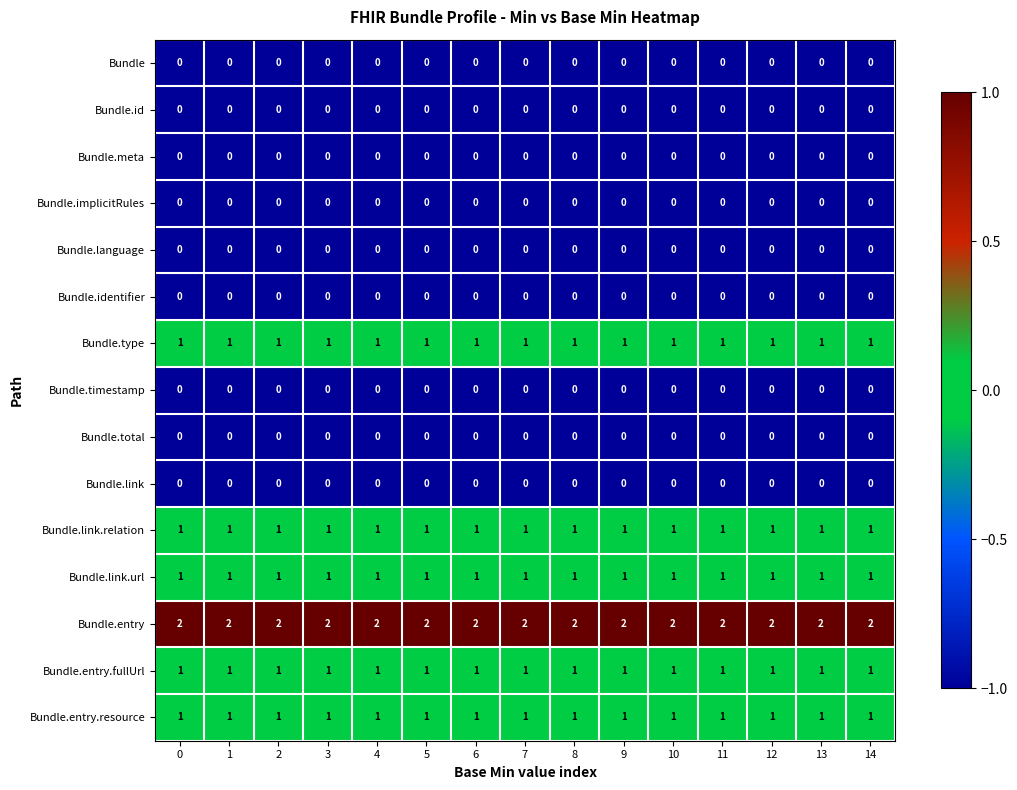

Which series has the largest total across all categories?

Bundle.entry